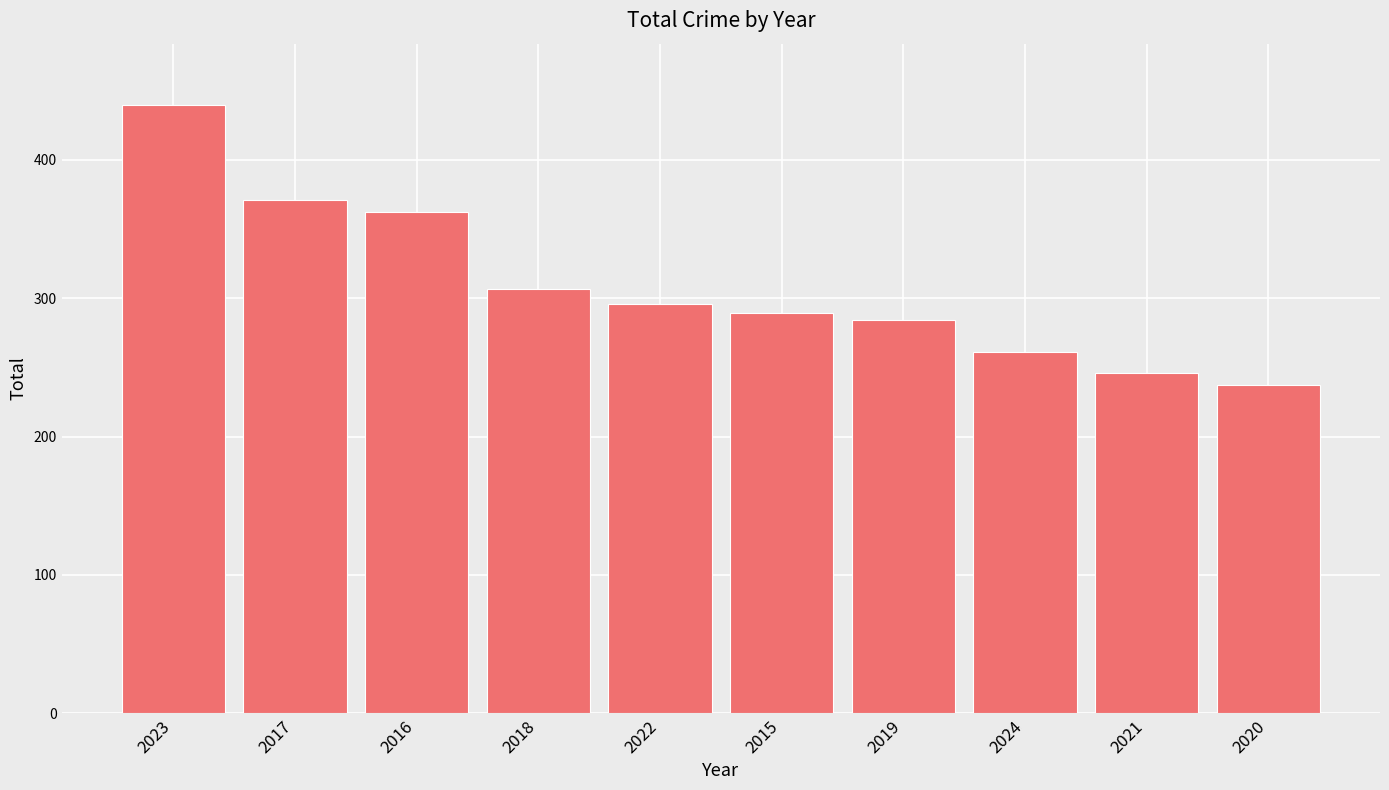

What is the greatest value displayed?

440